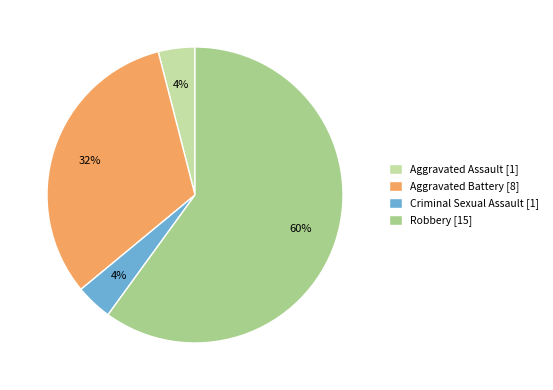

What is the ratio of the value at Robbery to the value at Aggravated Assault?

15.0